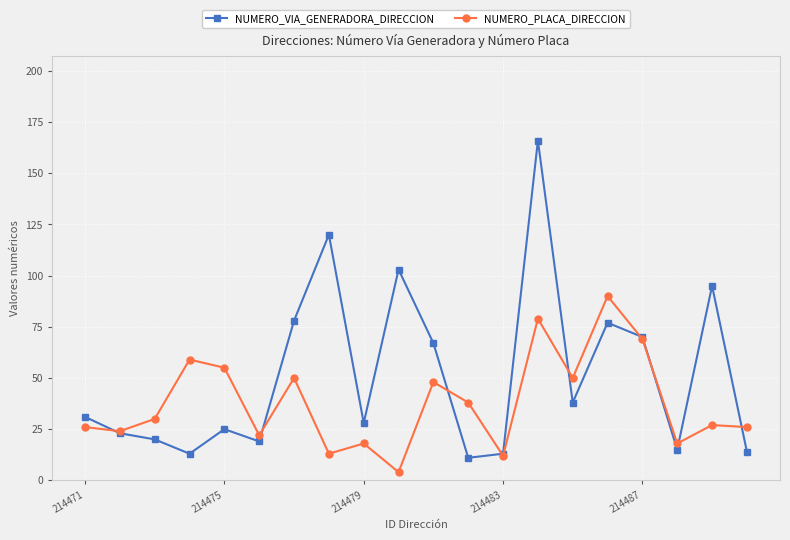

At how many categories does at least one series exceed 92?

4